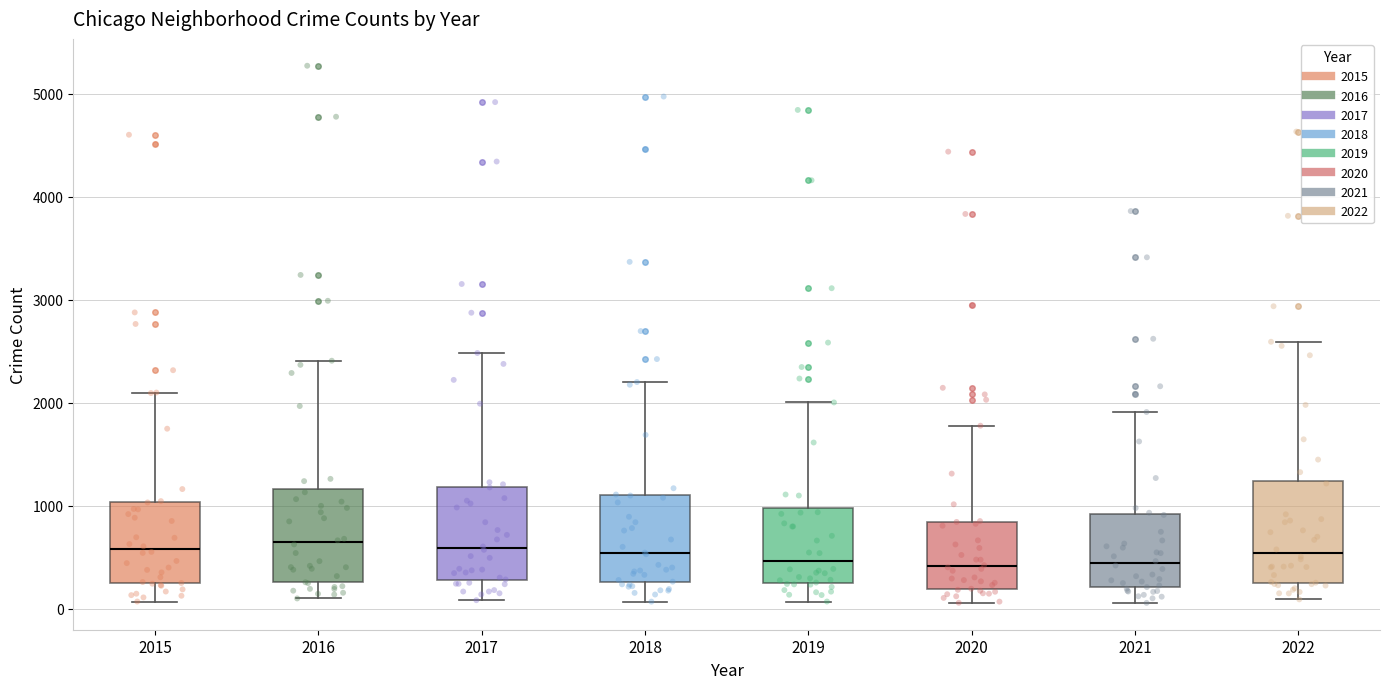

Where does the median line of the box at x = 2018 sit on the y-axis? The values are not printed on the chart, so give them approximately, as read against the axis.

500